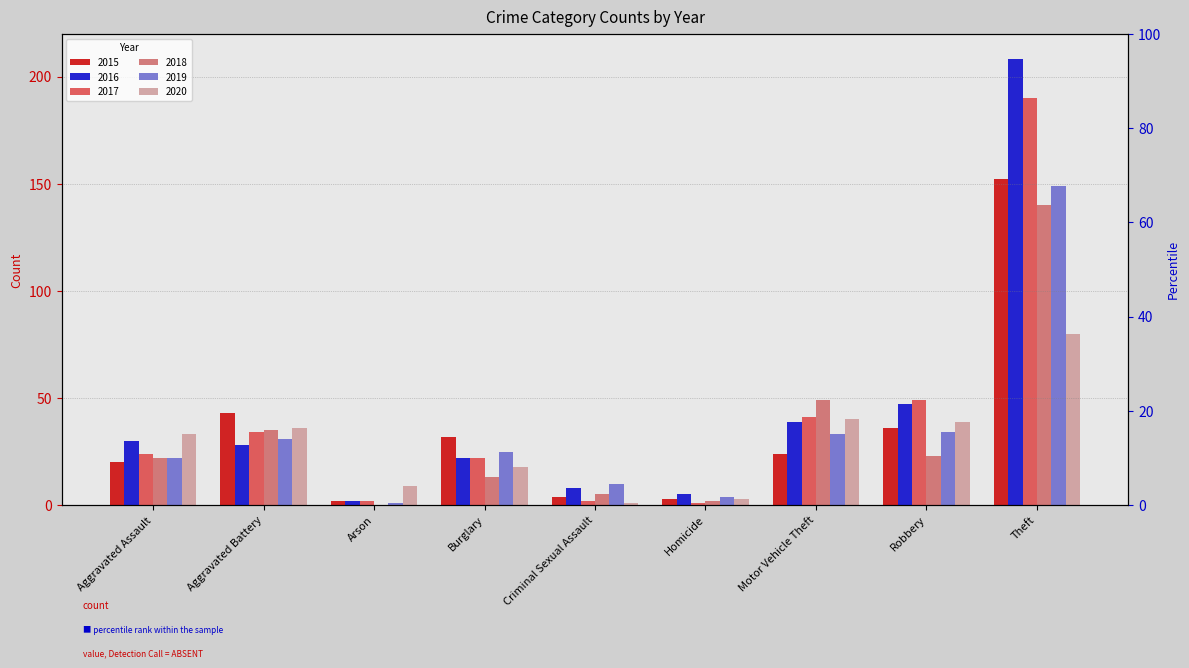

List the series in order of their peak value, highest first.

2016, 2017, 2015, 2019, 2018, 2020